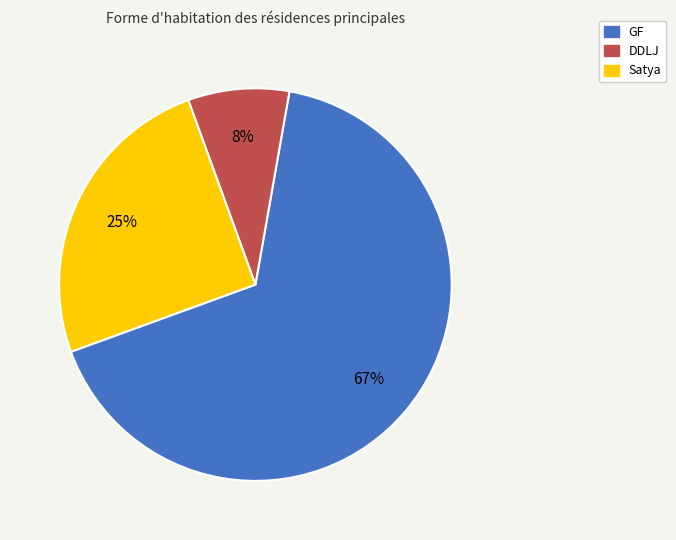

The GF slice represents 77% of the pie. True or false?

False